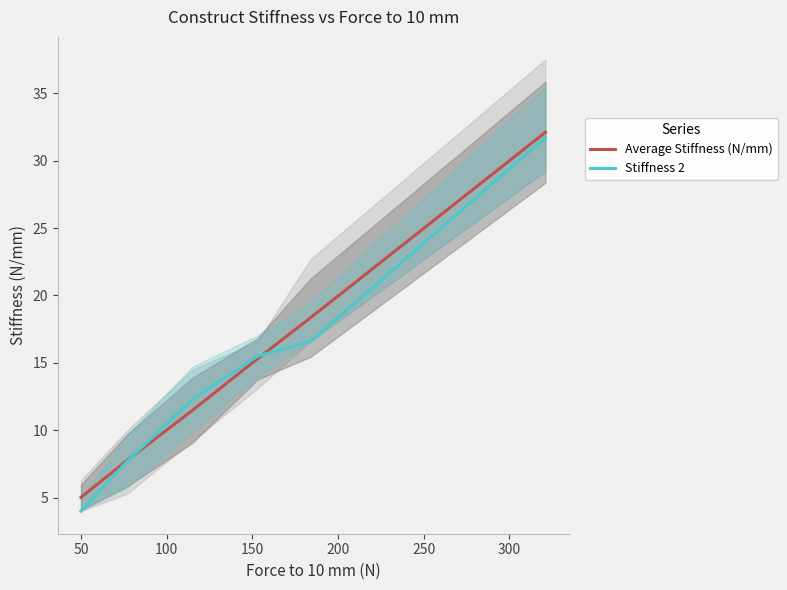

What is the lowest value of the Average Stiffness (N/mm) series?

5.0